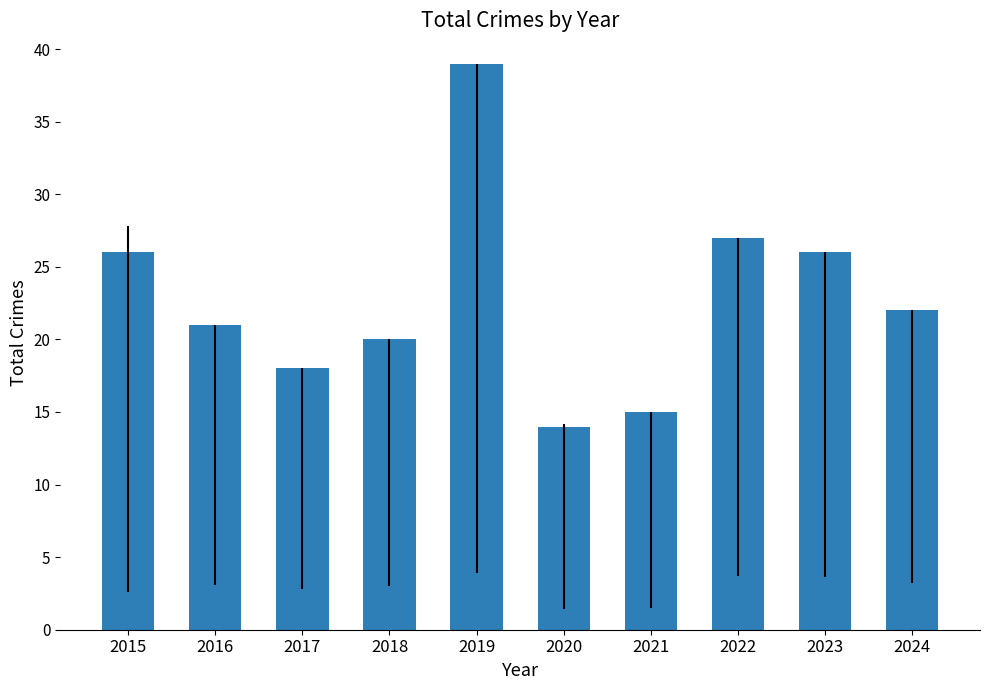

True or false: the data shows 26 at 2015.

True